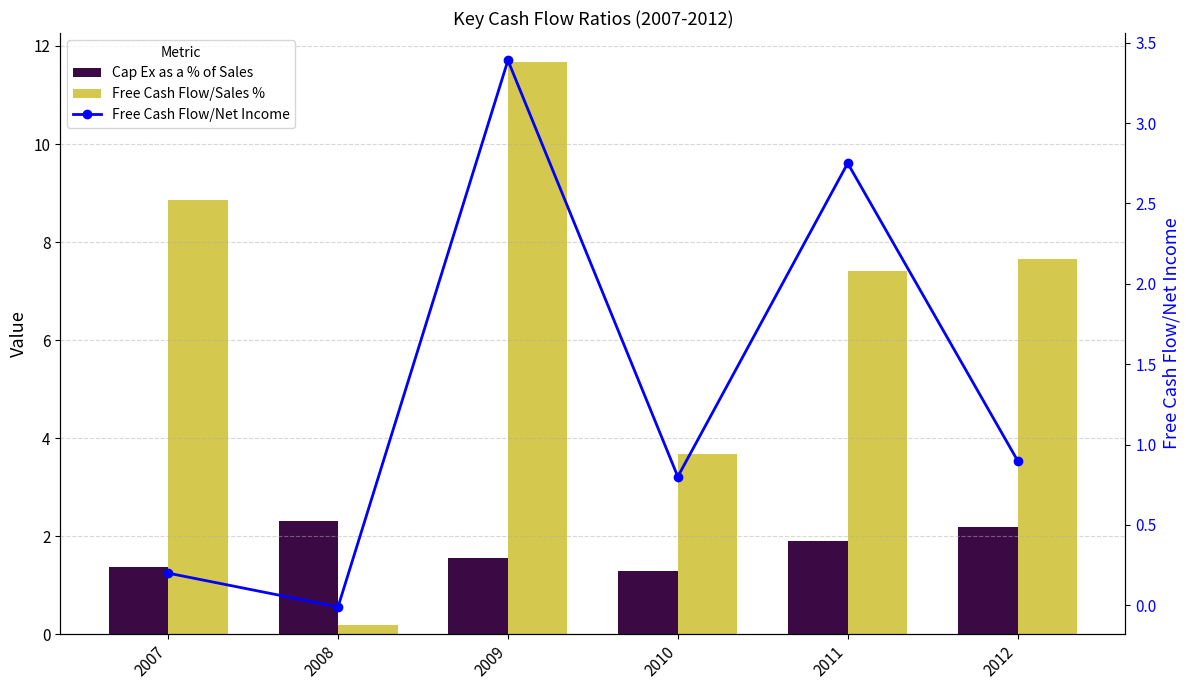

Reading left to right, what are all the values shown in this chart?

Cap Ex as a % of Sales: 2007=1.4	2008=2.3	2009=1.6	2010=1.3	2011=1.9	2012=2.2
Free Cash Flow/Sales %: 2007=8.9	2008=0.2	2009=11.7	2010=3.7	2011=7.4	2012=7.7
Free Cash Flow/Net Income: 2007=0.2	2008=-0.0	2009=3.4	2010=0.8	2011=2.8	2012=0.9